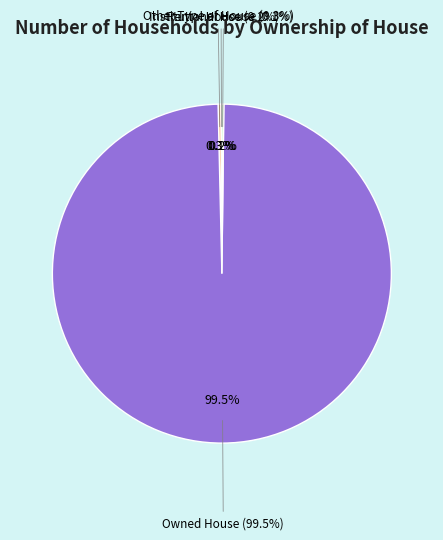

True or false: Other Type of House accounts for 7% of the total.

False